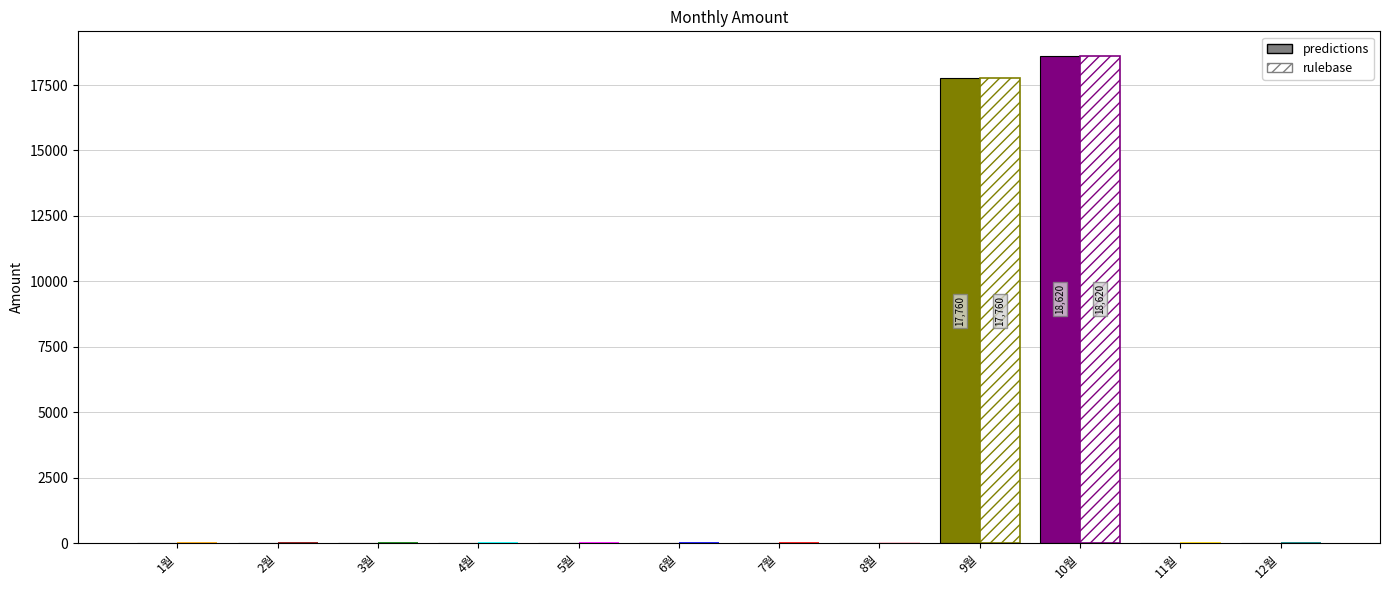

What are all the series names shown in the legend?

predictions, rulebase